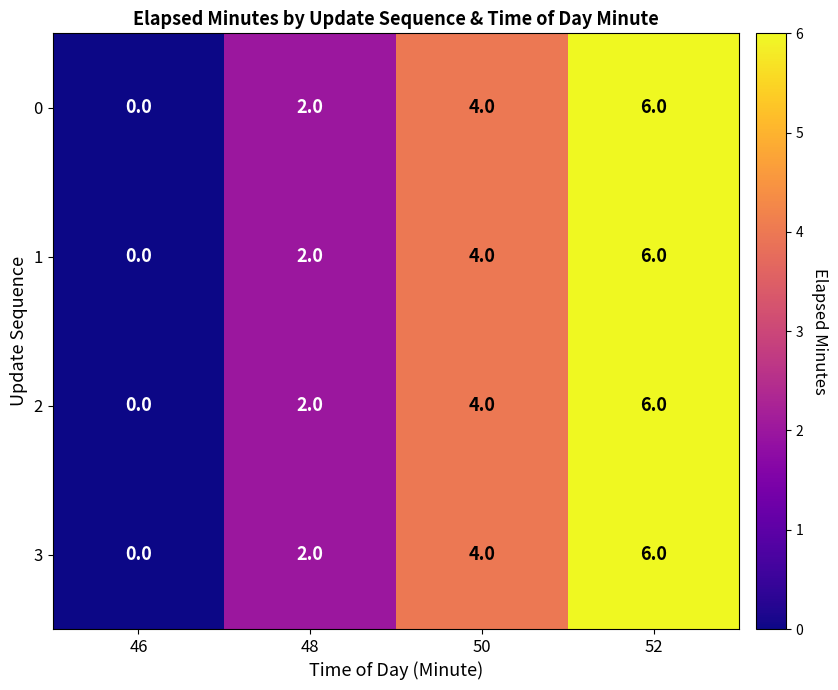

What is the difference between the second highest and minimum values in the 1 series?

4